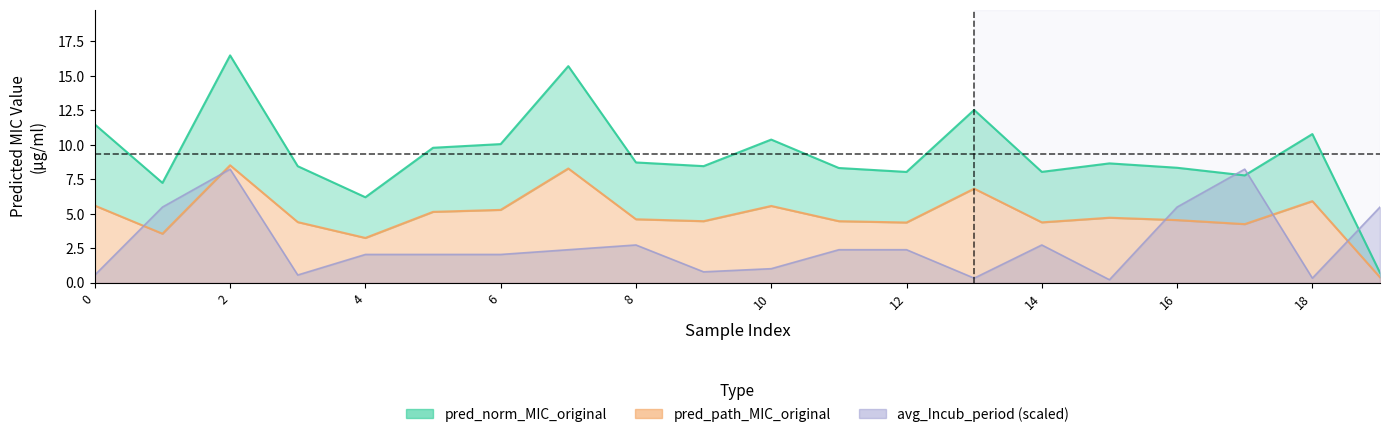

Rank the series by their average value, from highest to lowest.

pred_norm_MIC_original, pred_path_MIC_original, avg_Incub_period